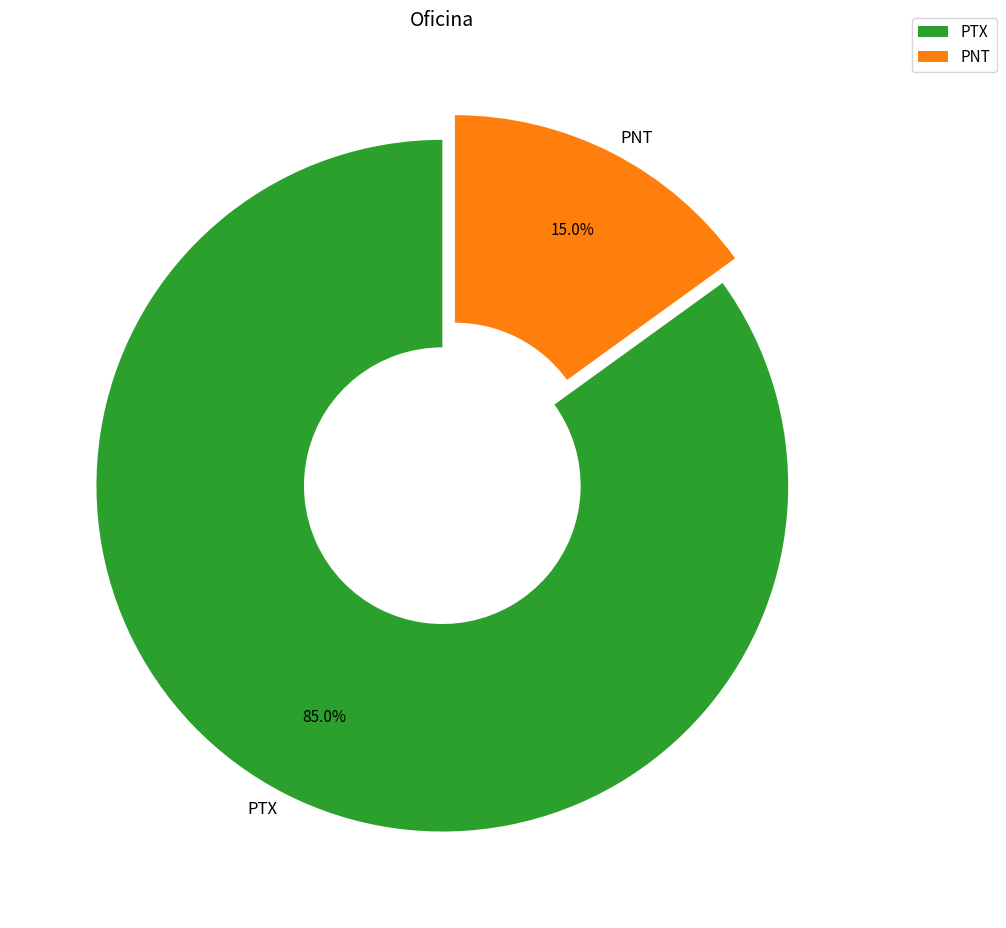

How many slices are in this pie chart?

2